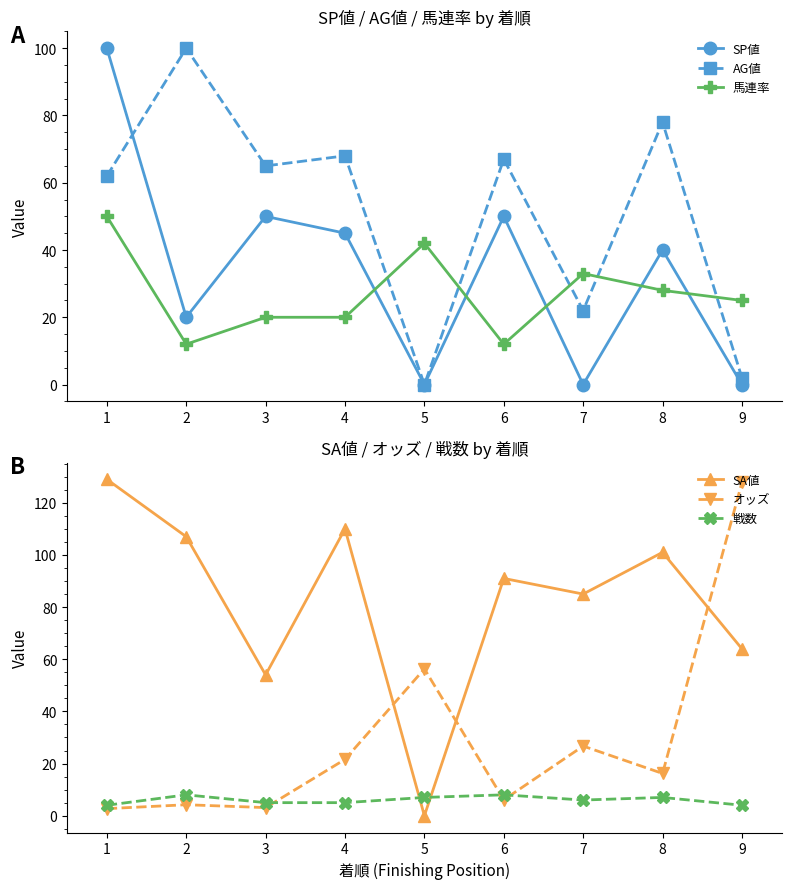

How many interior local peaks does the 戦数 series have?

3